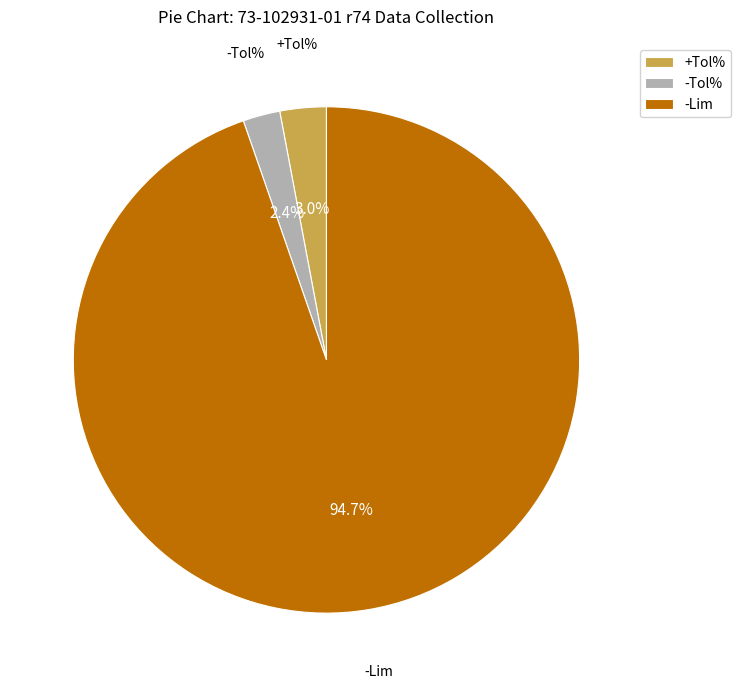

Which slice is the smallest?

-Tol%